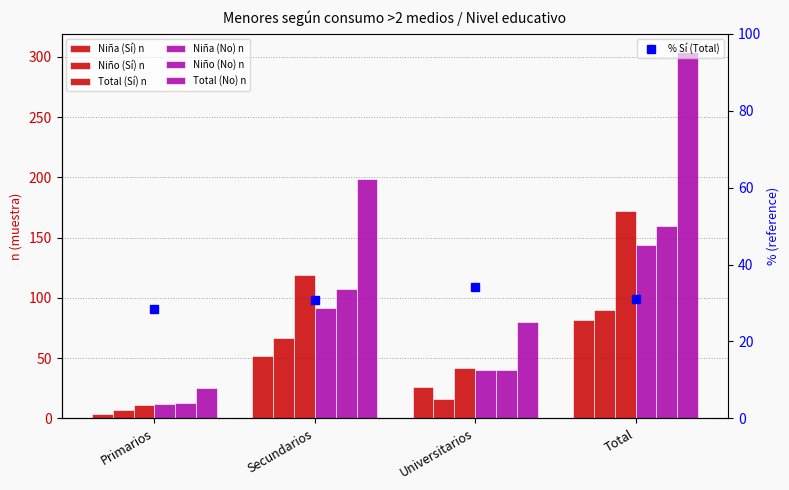

How many bars are there in total?

24